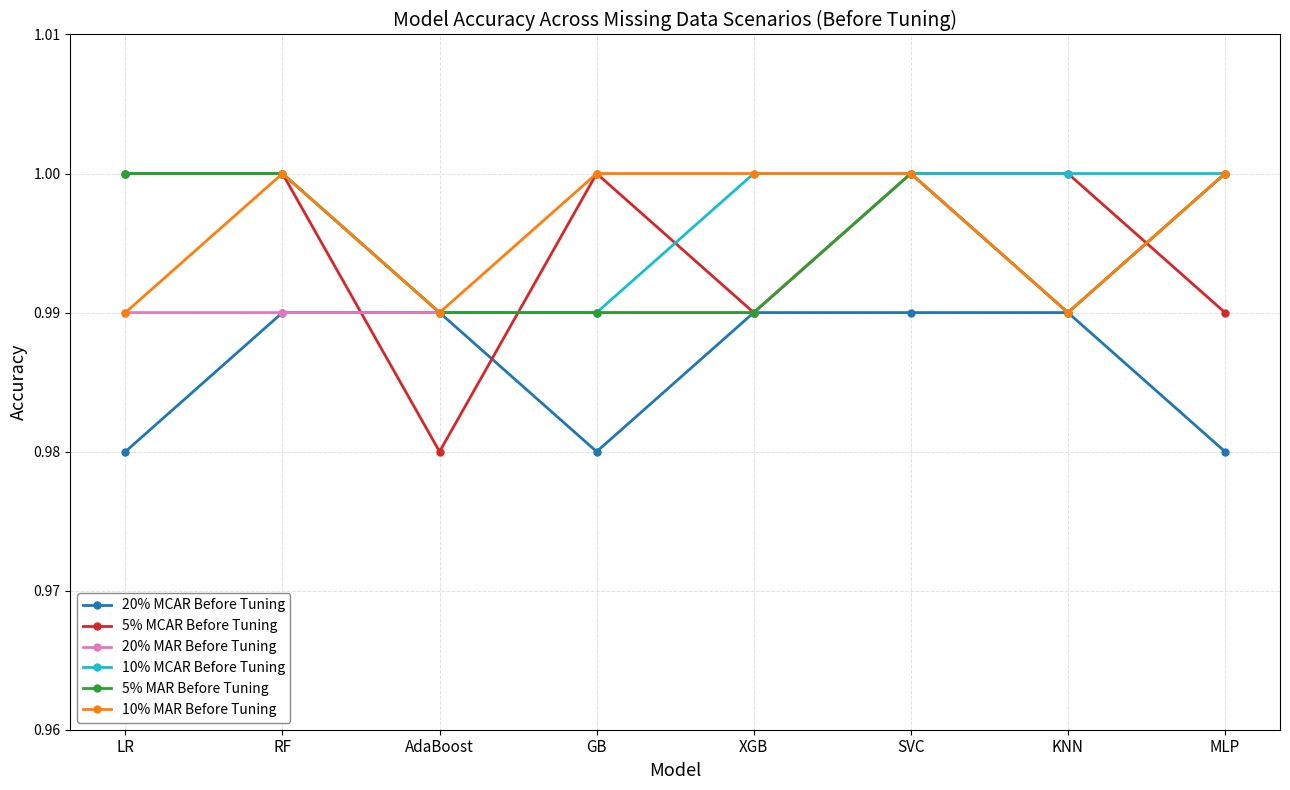

At which label does 5% MCAR Before Tuning reach its minimum?

AdaBoost